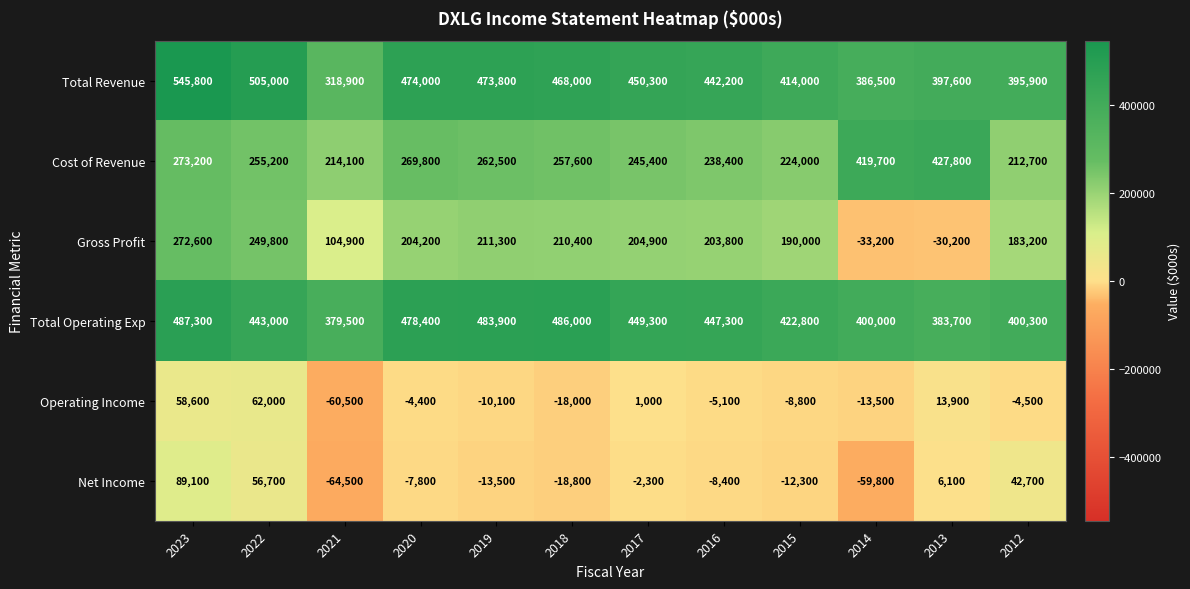

How many series are shown in this chart?

6